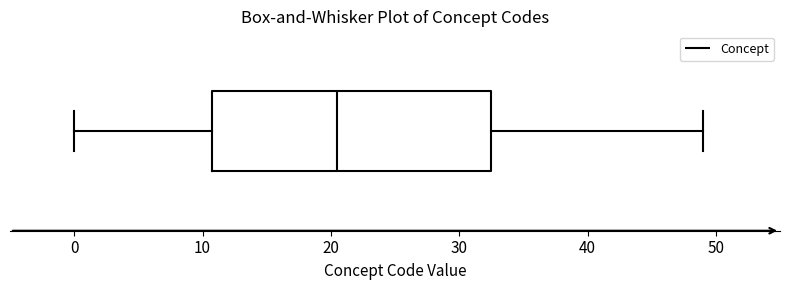

Where does the right whisker of the box end on the x-axis? The values are not printed on the chart, so give them approximately, as read against the axis.

49